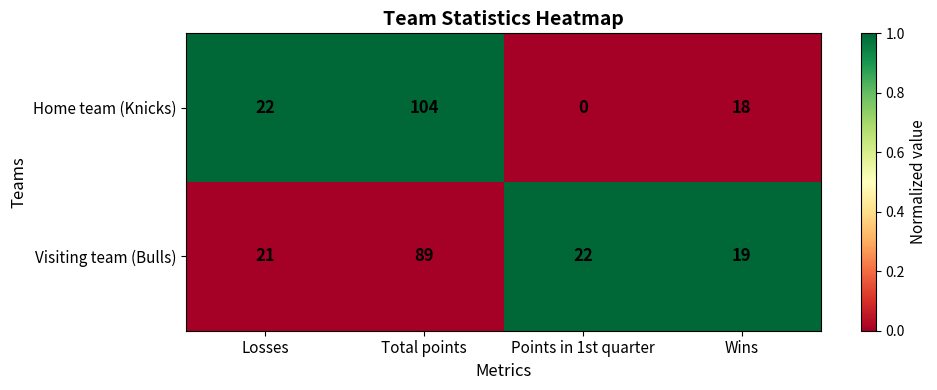

Rank the series by their maximum value, from highest to lowest.

Home team (Knicks), Visiting team (Bulls)